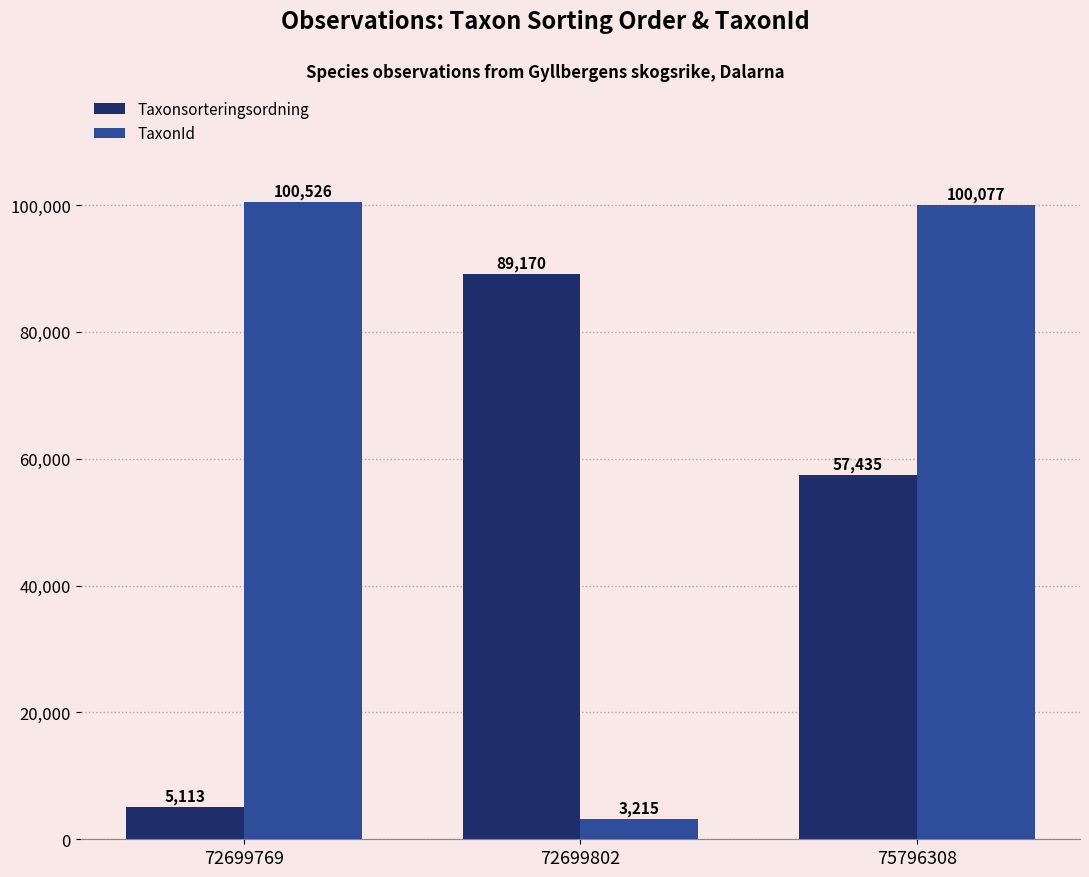

Is it true that TaxonId equals 100077 at 75796308?

True